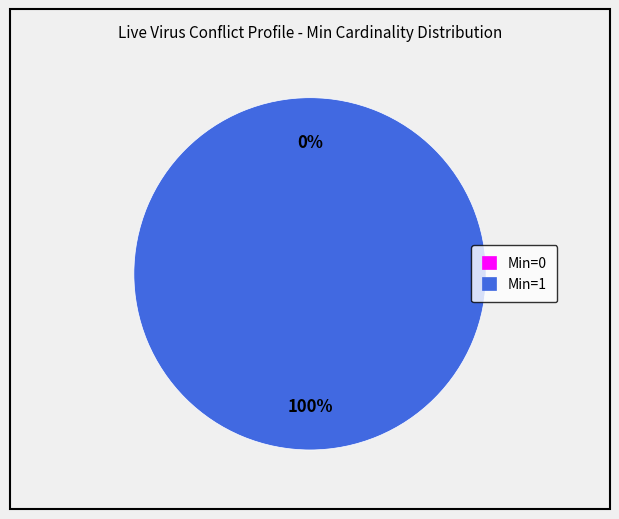

True or false: Min=1 accounts for 99% of the total.

False